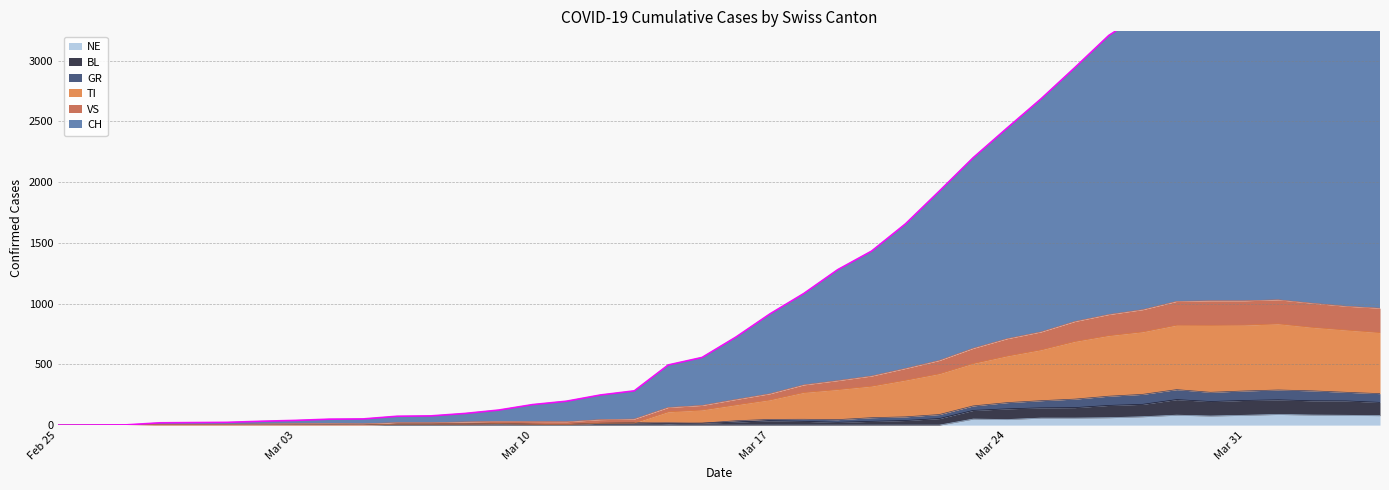

At which category does GR reach its first local valley?

2020-03-05